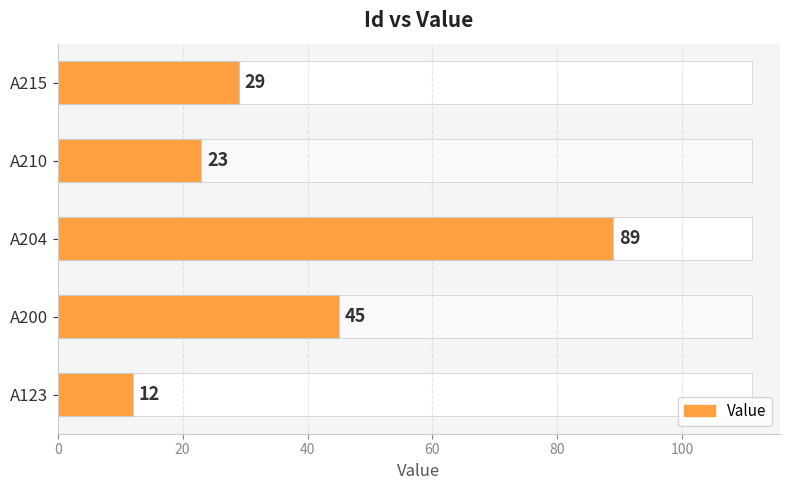

Is it true that the value at A210 is 40?

False